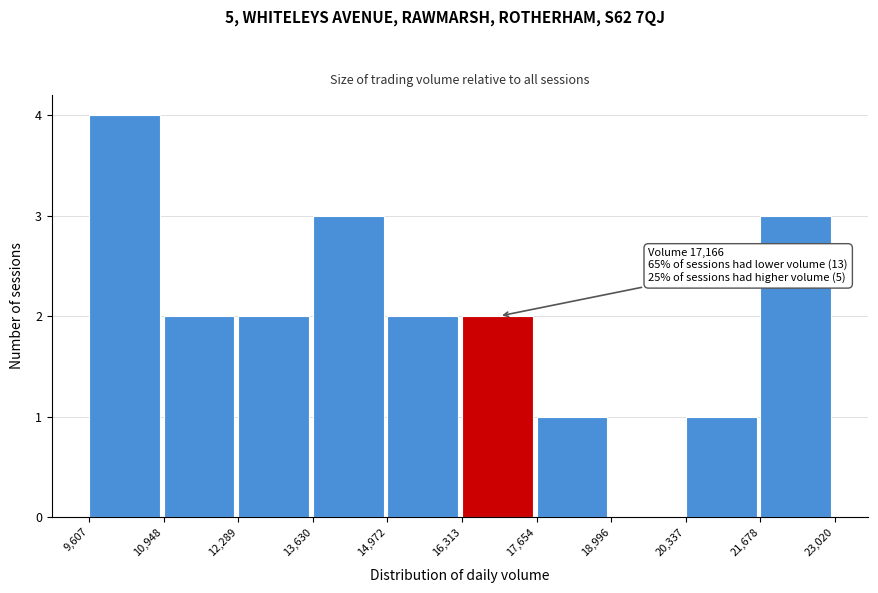

Which range on the x-axis has the tallest bar?

9,607 to 10,948